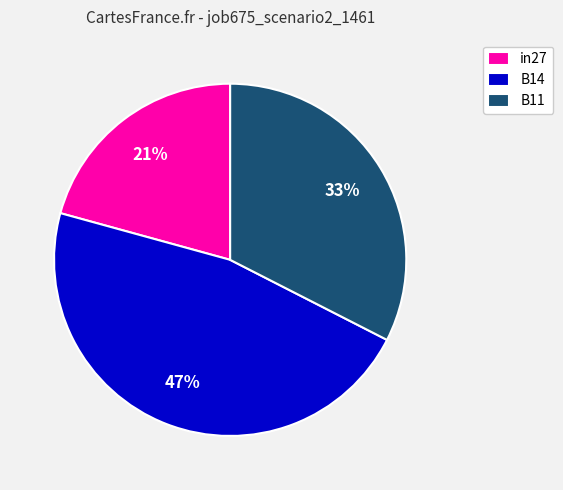

How many slices are in this pie chart?

3